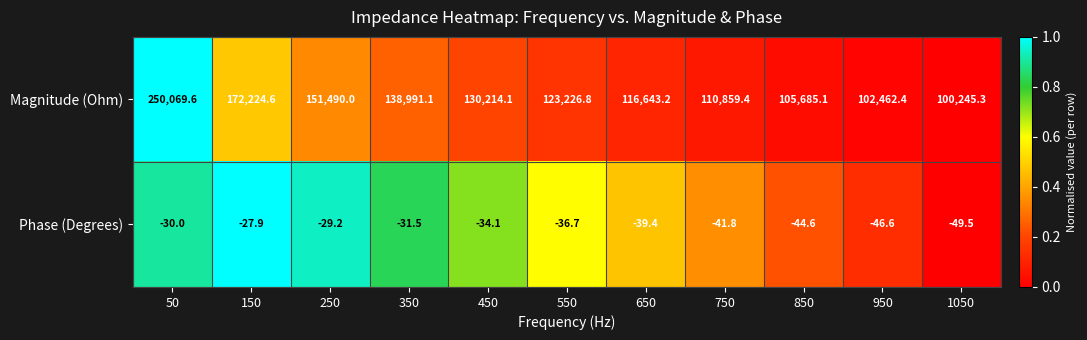

Rank the series by their maximum value, from highest to lowest.

Magnitude (Ohm), Phase (Degrees)